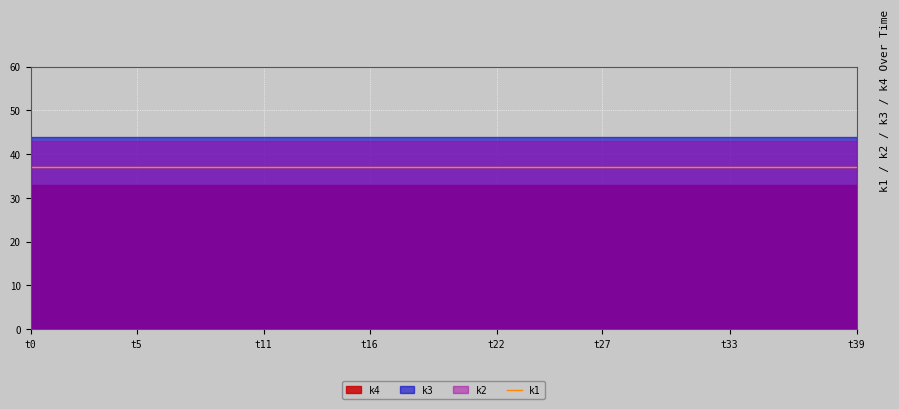

Rank the categories by k3 value from highest to lowest.

t0, t1, t2, t3, t4, t5, t6, t7, t8, t9, t10, t11, t12, t13, t14, t15, t16, t17, t18, t19, t20, t21, t22, t23, t24, t25, t26, t27, t28, t29, t30, t31, t32, t33, t34, t35, t36, t37, t38, t39